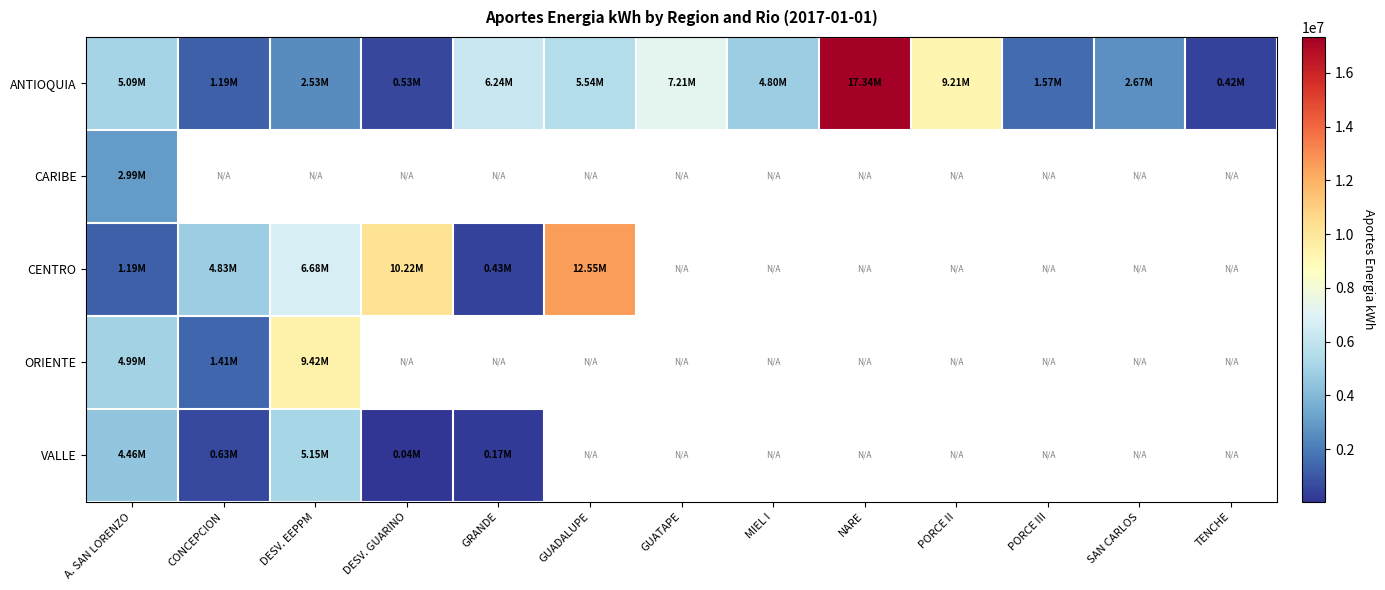

The value of ANTIOQUIA at GRANDE is 6235100.0. True or false?

True